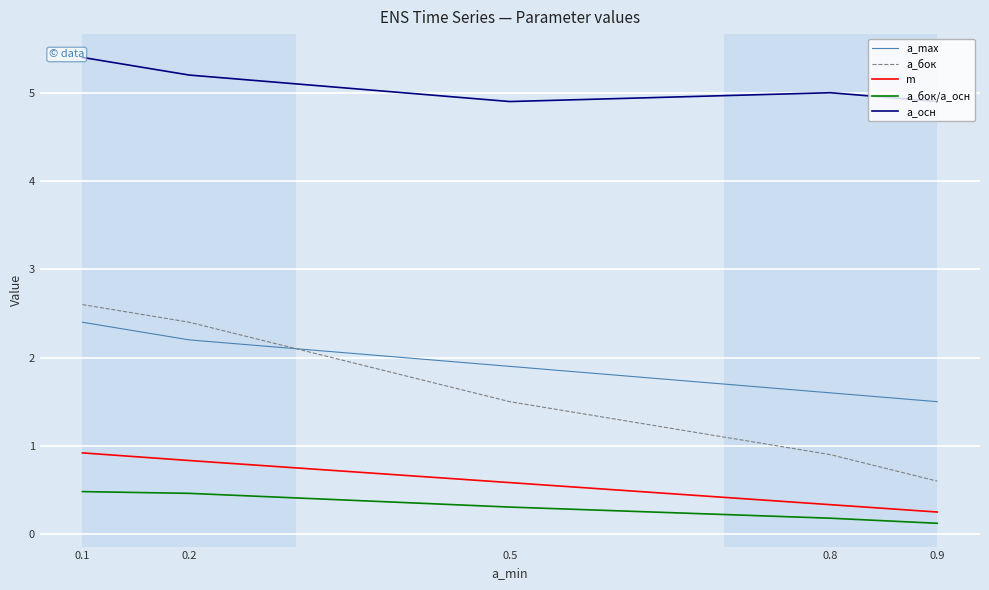

What is the difference between the maximum and minimum values in the m series?

0.7